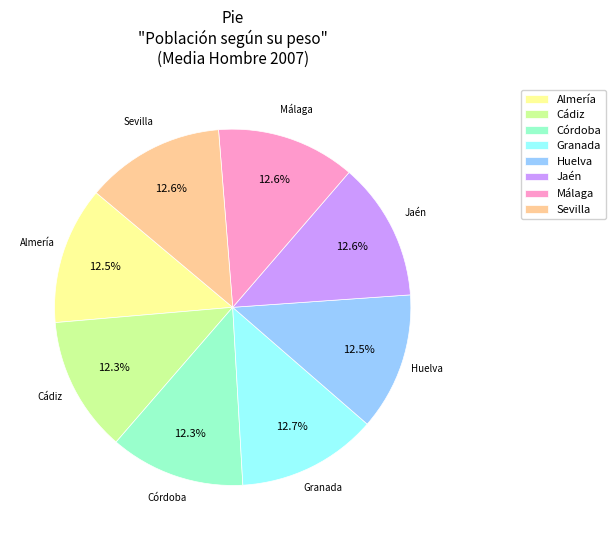

True or false: Jaén accounts for 13% of the total.

True